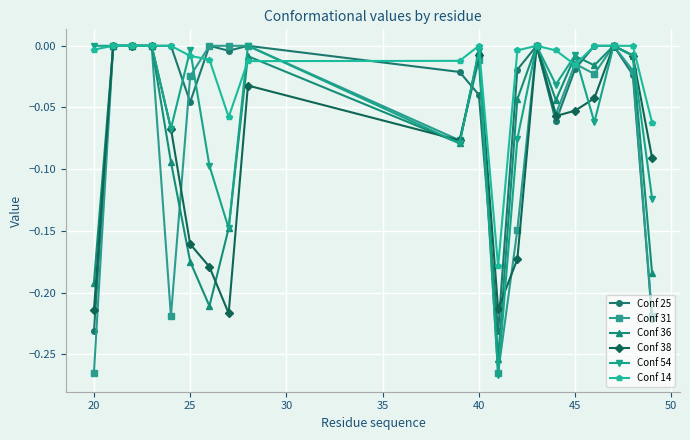

Which series has the largest total across all categories?

Conf 14